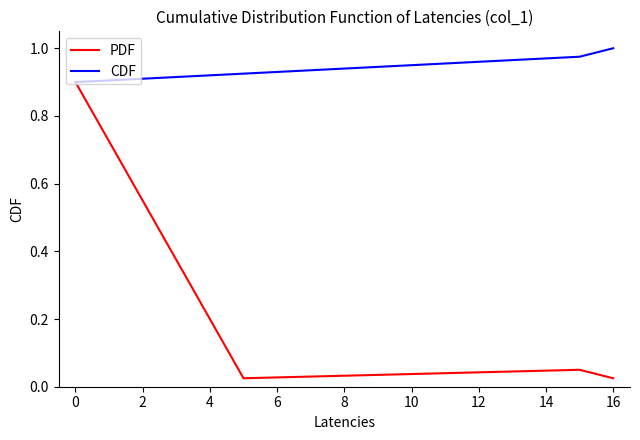

Which series has the largest range (max minus min)?

PDF